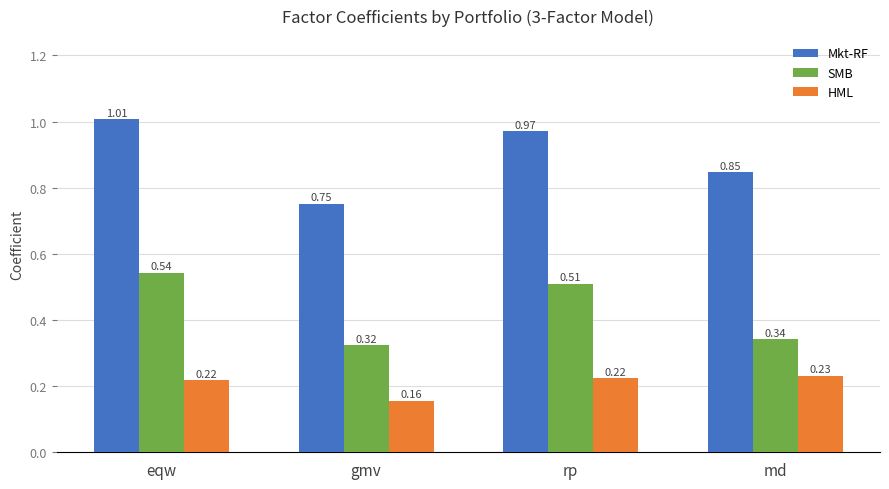

List the series in order of their peak value, lowest first.

HML, SMB, Mkt-RF